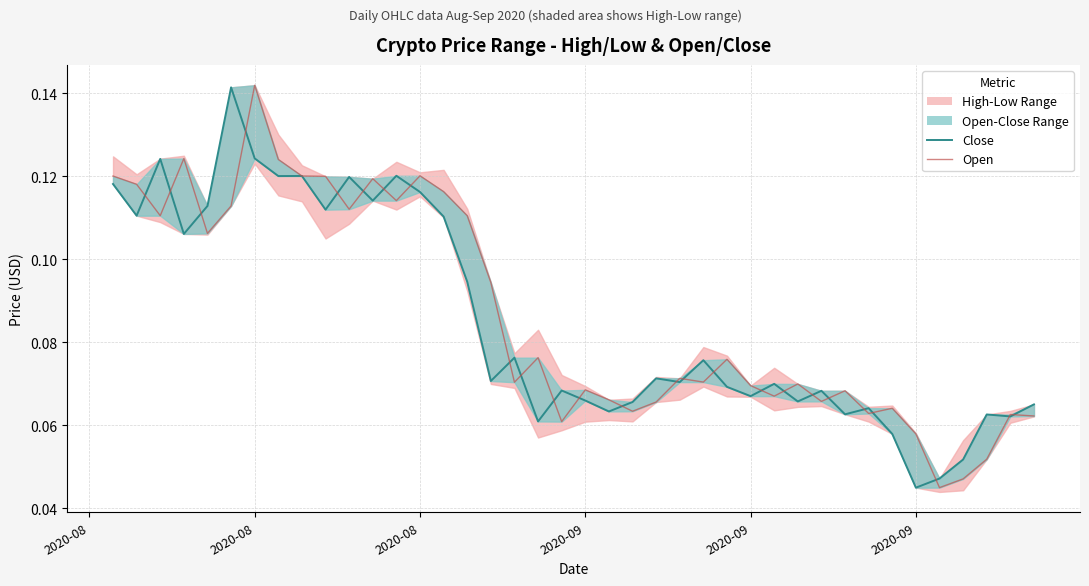

What is the average value of the Open series?

0.1